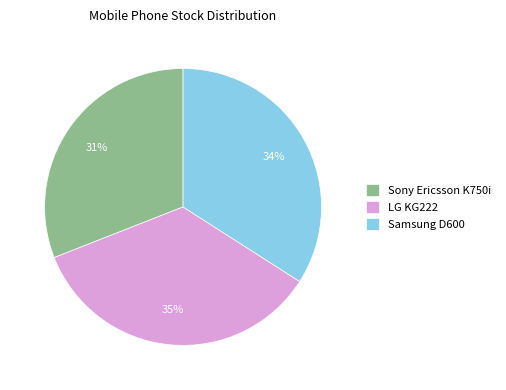

Rank the categories by value from highest to lowest.

LG KG222, Samsung D600, Sony Ericsson K750i